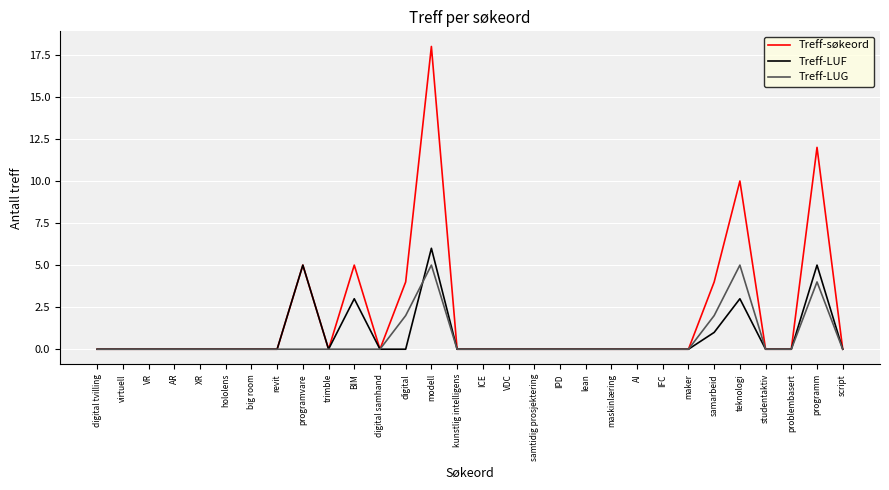

What is the highest value of the Treff-LUF series?

6